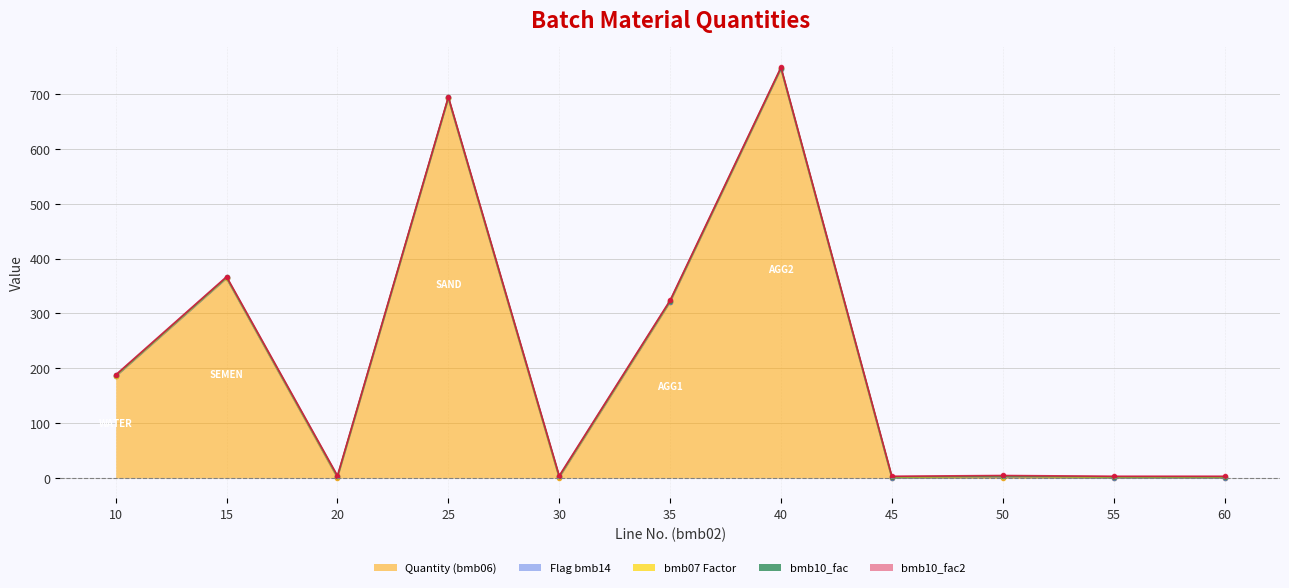

True or false: bmb06 has more than 2 points higher than both neighbors.

True